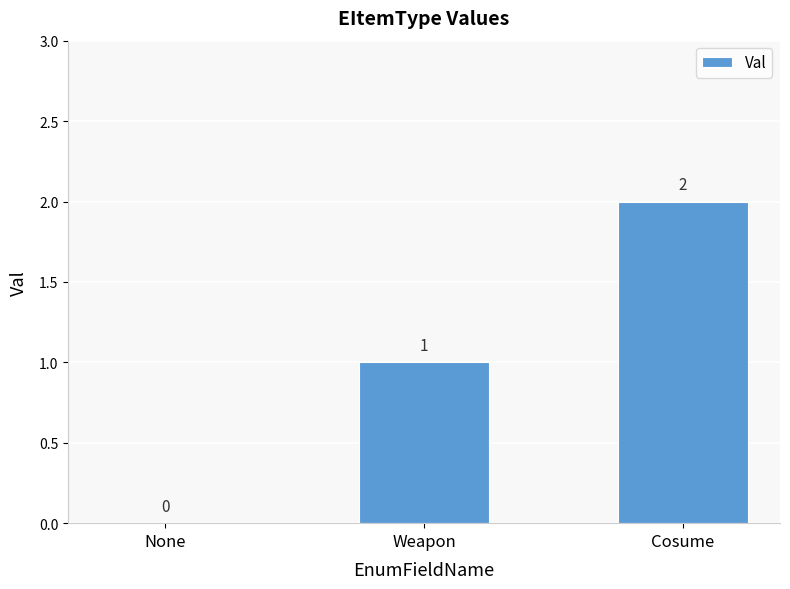

The chart shows a value of 1 at None. True or false?

False